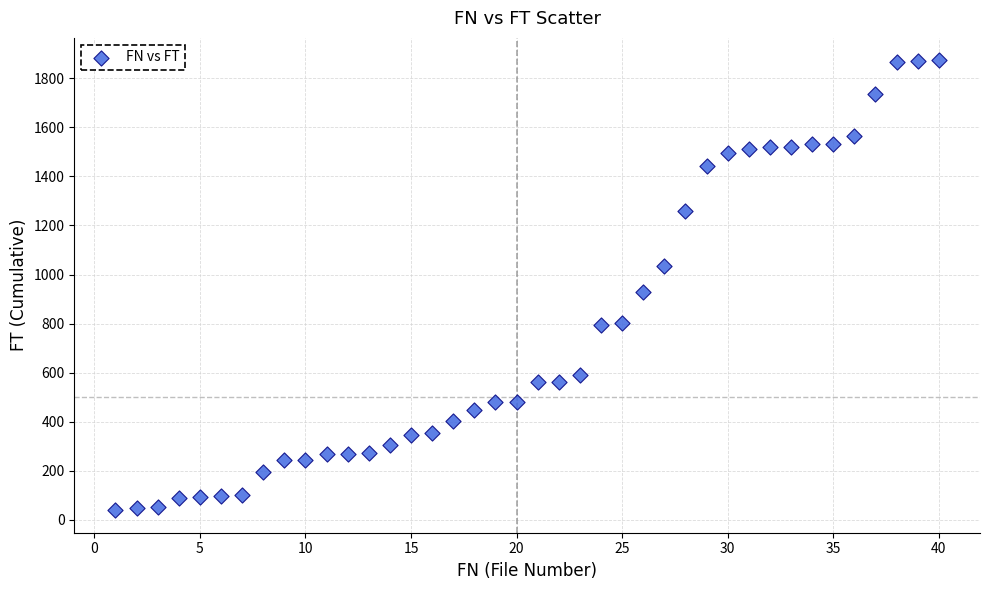

What Y value in the scatter plot is closest to 956?

930